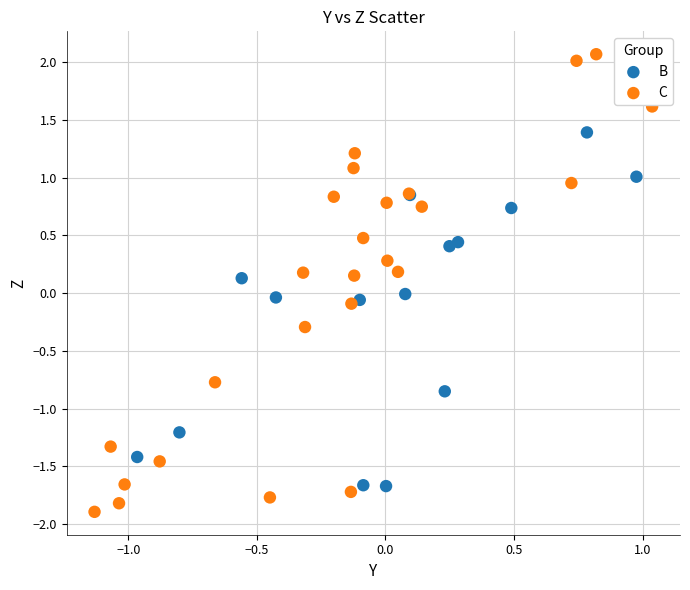

What are all the series names shown in the legend?

B, C